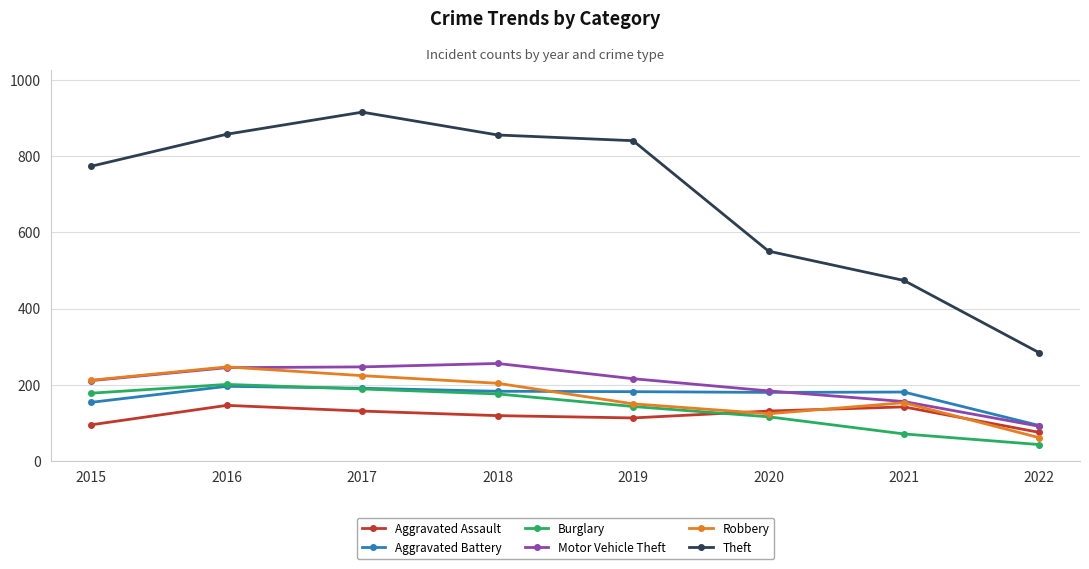

At how many categories does at least one series exceed 523?

6